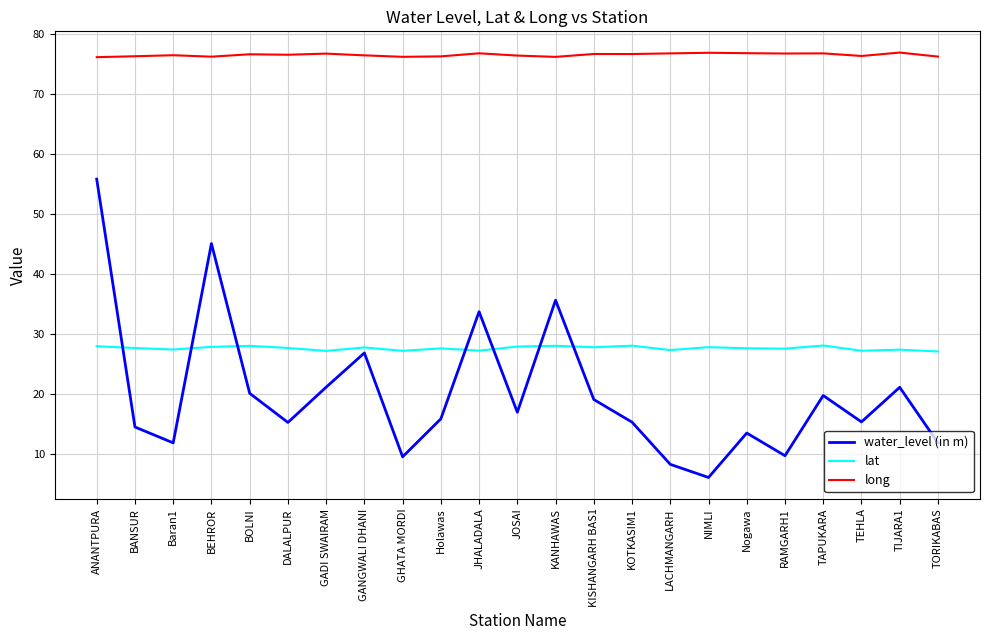

Is the value of lat at NIMLI greater than the value of long at ANANTPURA?

No